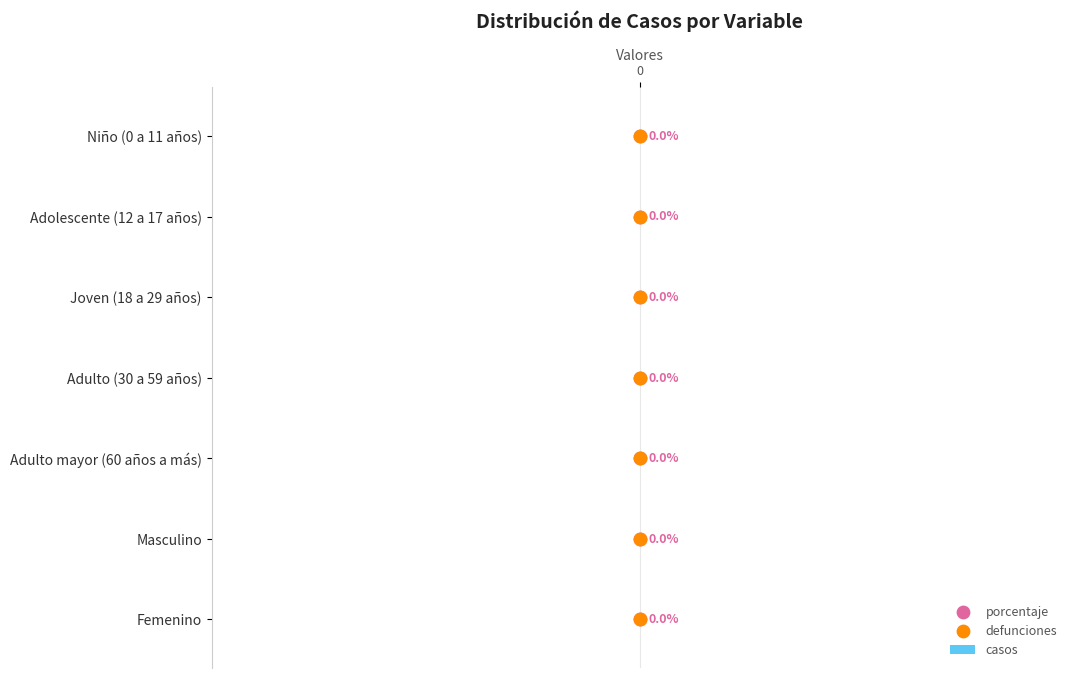

What are all the series names shown in the legend?

casos, porcentaje, defunciones